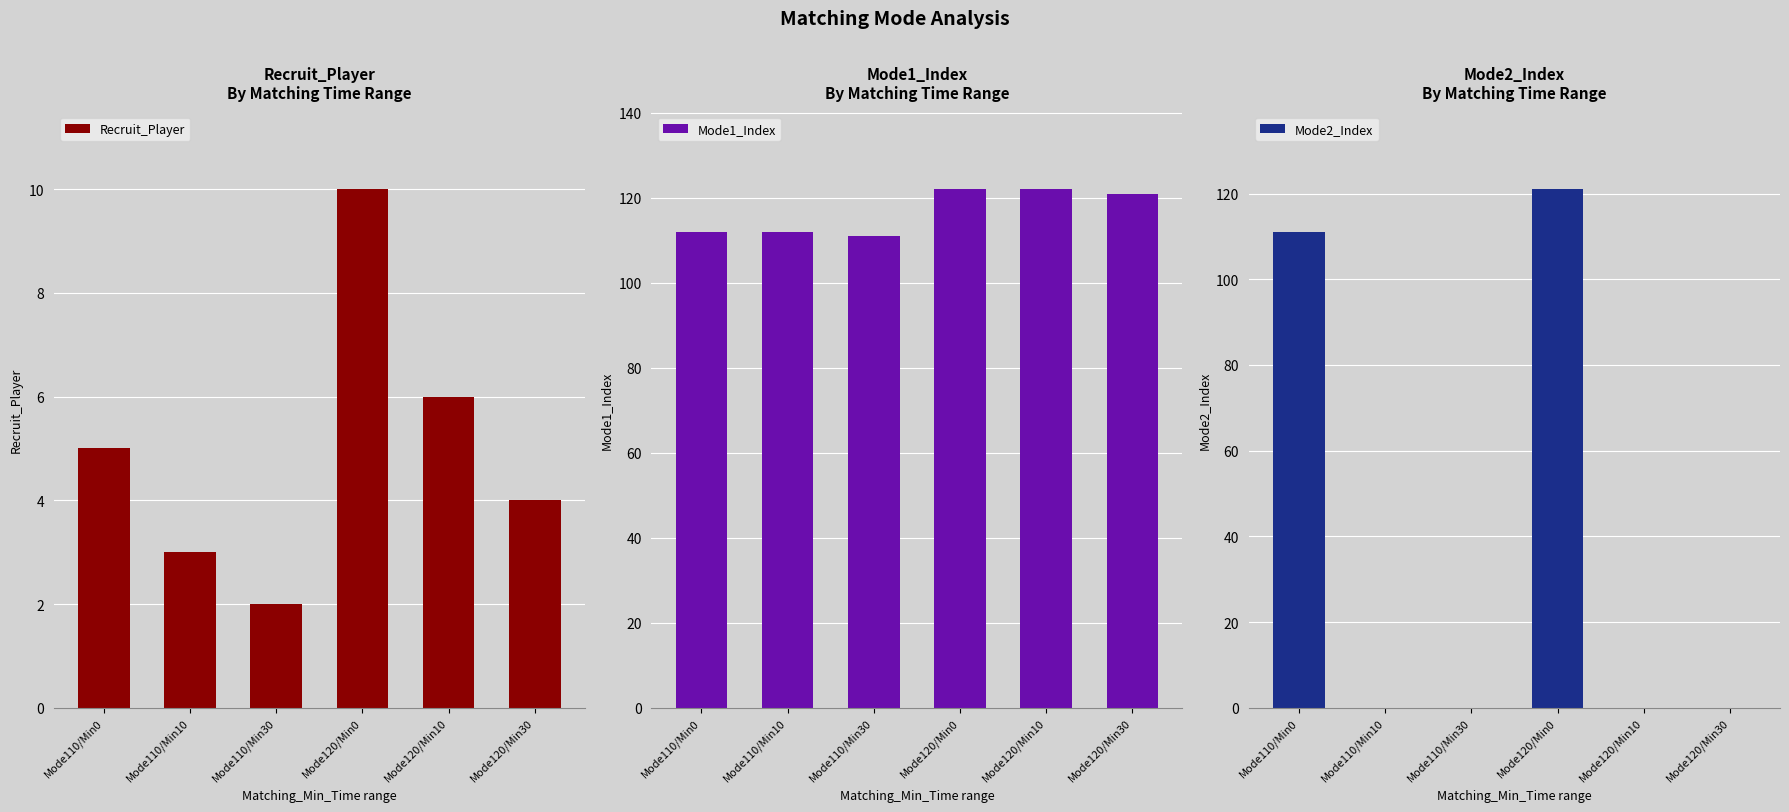

What is the minimum value for Recruit_Player?

2